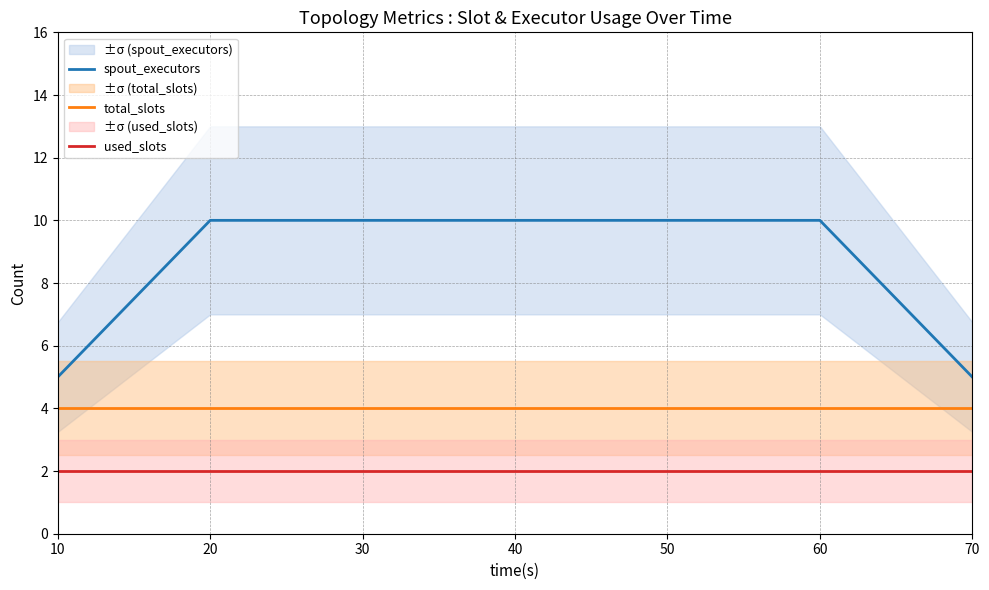

Is this an area chart (filled region under the line)?

No